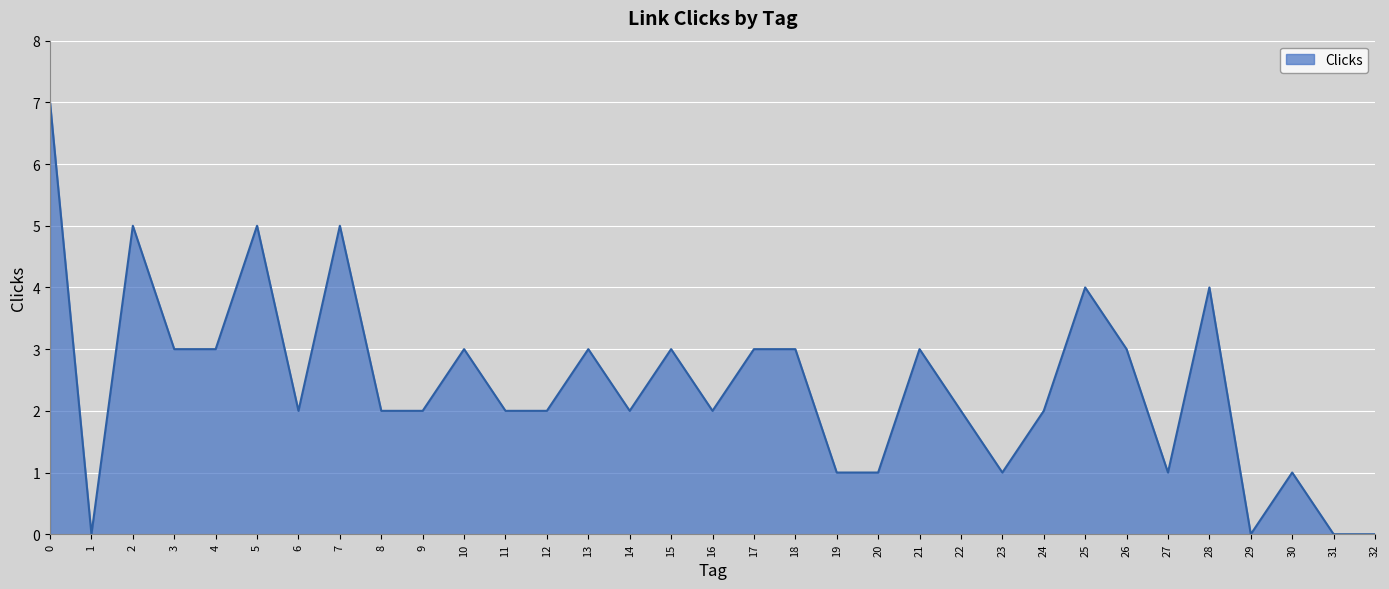

What is the greatest value displayed?

7